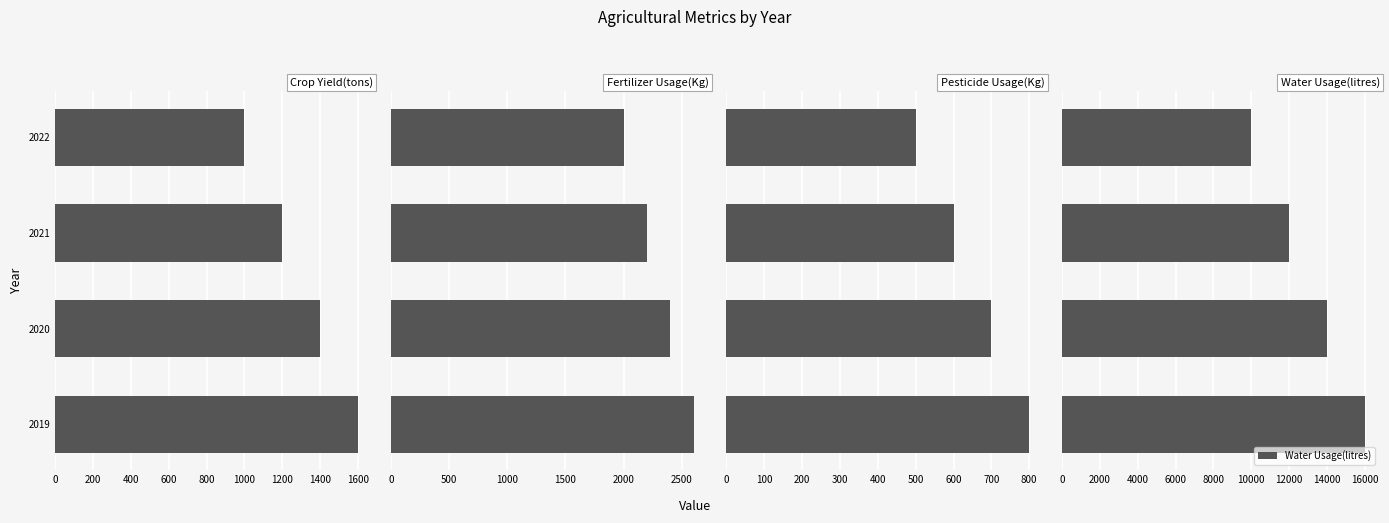

What is the sum of all Water Usage(litres) values?

52000